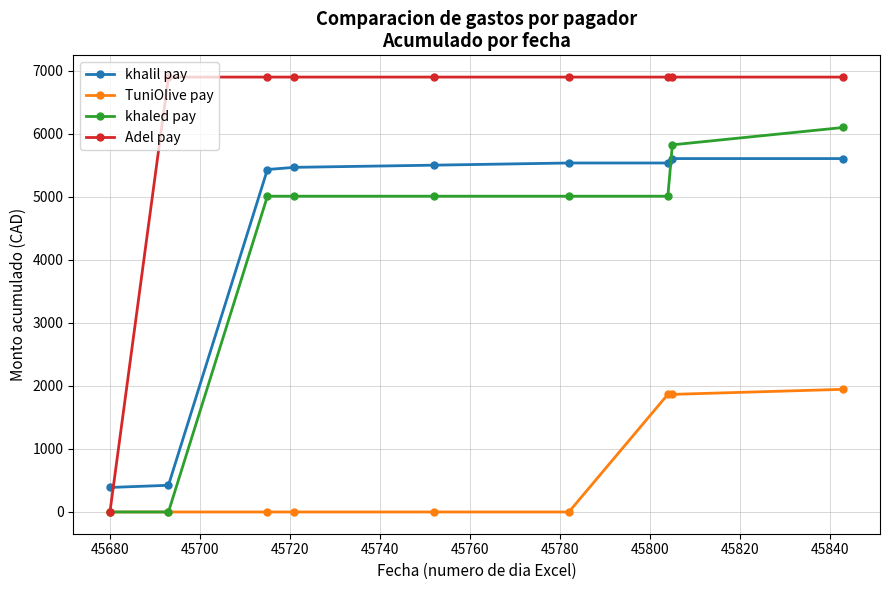

What is the lowest value of the khalil pay series?

389.0